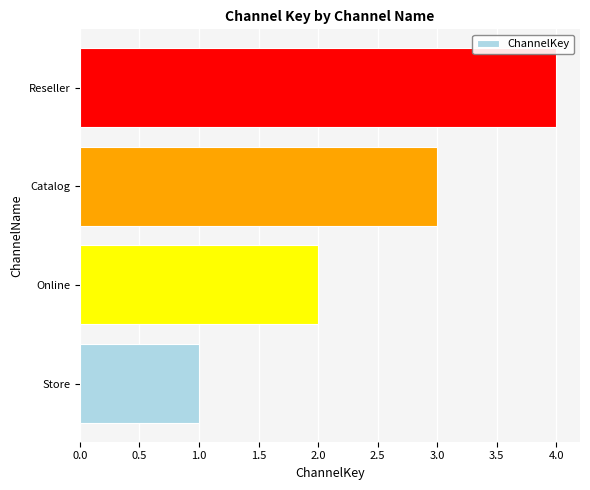

Which category has the highest value across all series?

Reseller